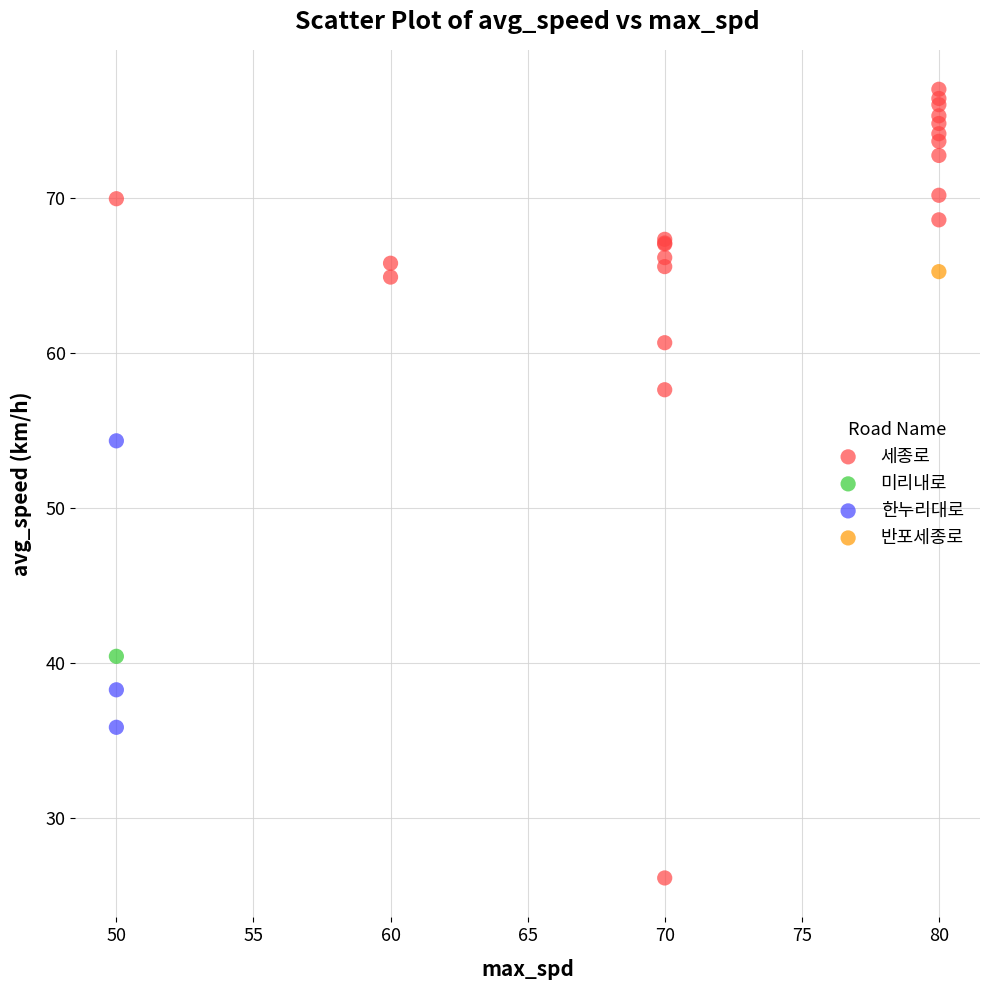

What are all the series names shown in the legend?

세종로, 한누리대로, 미리내로, 반포세종로